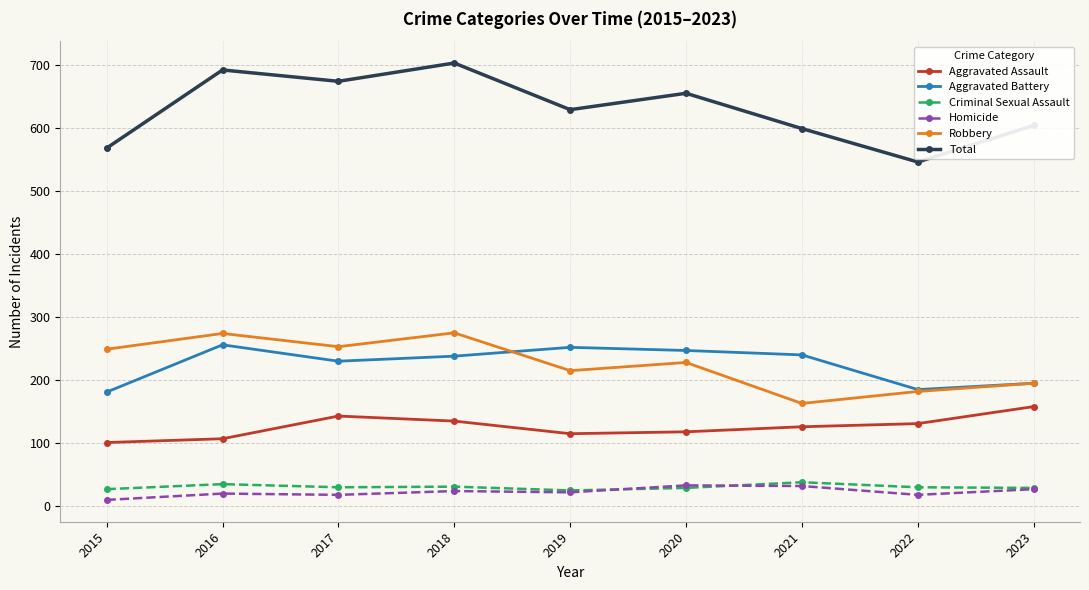

What is the minimum value for Robbery?

163